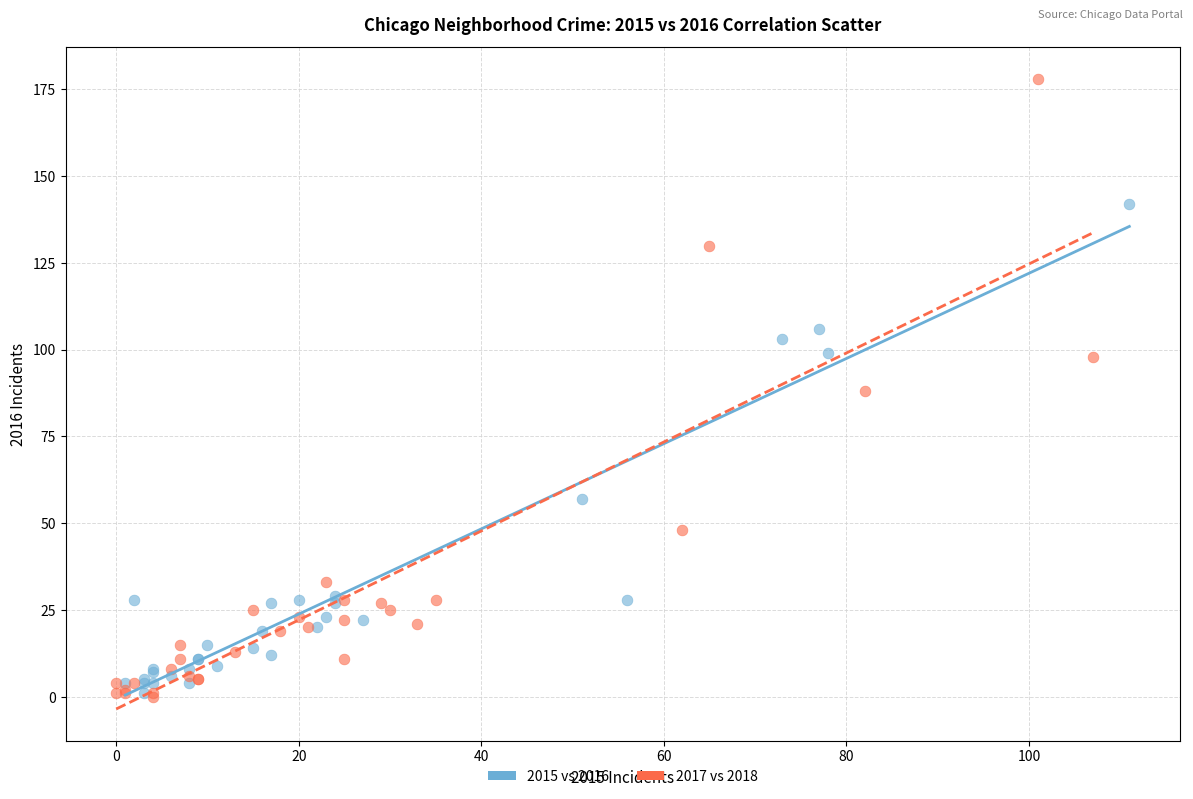

Which series reaches the maximum Y coordinate?

2017 vs 2018